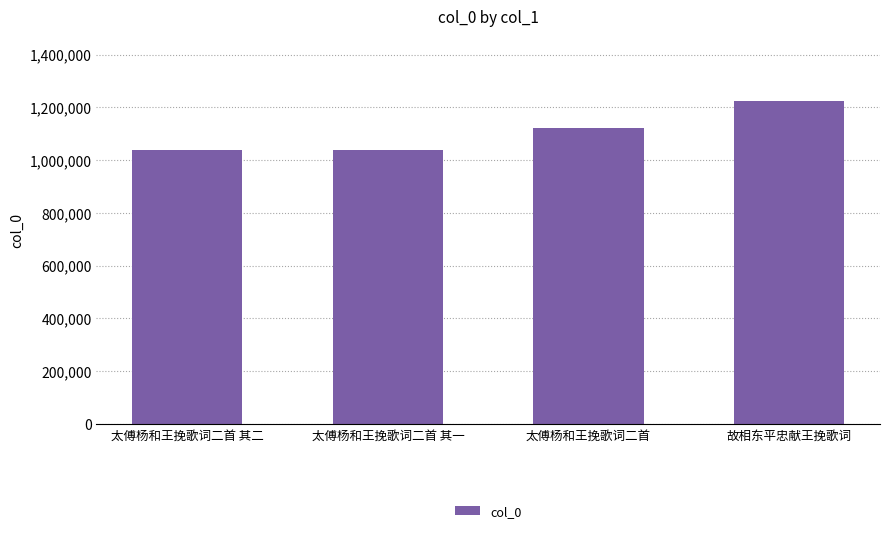

What is the sum of all values?

4419710